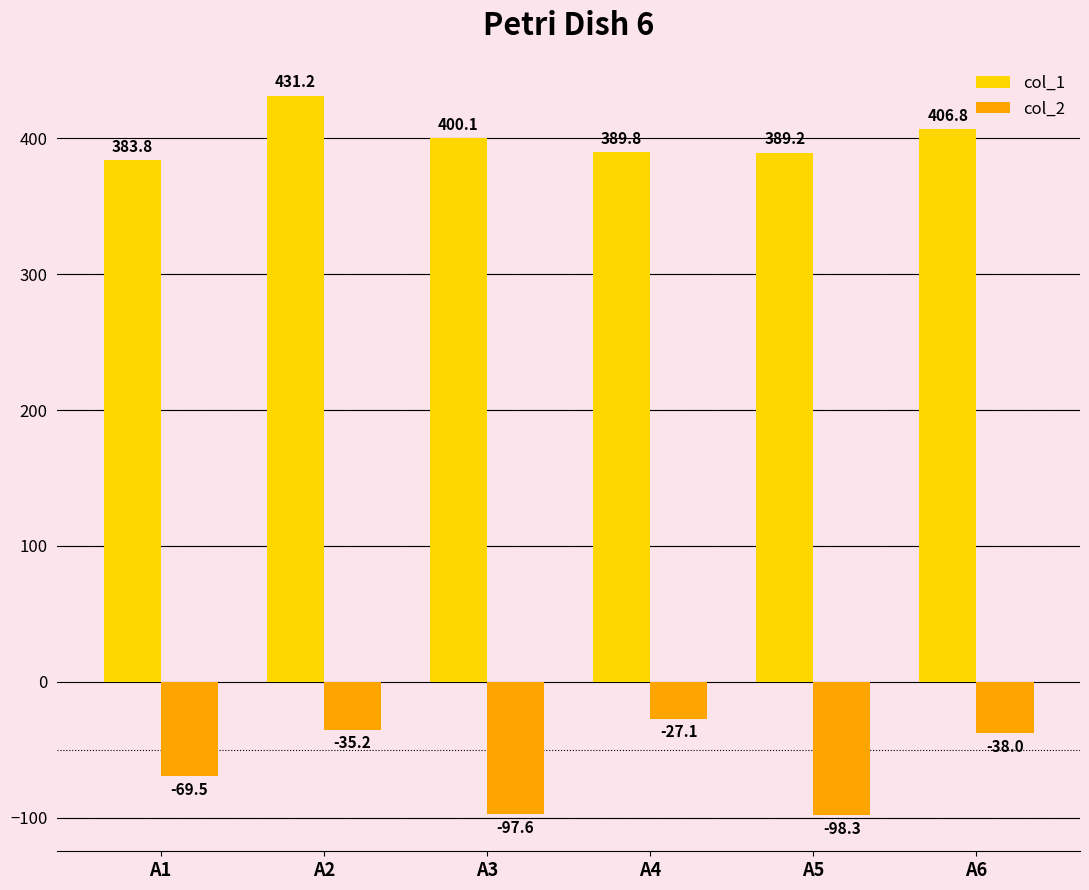

How many bars are there in each group?

2